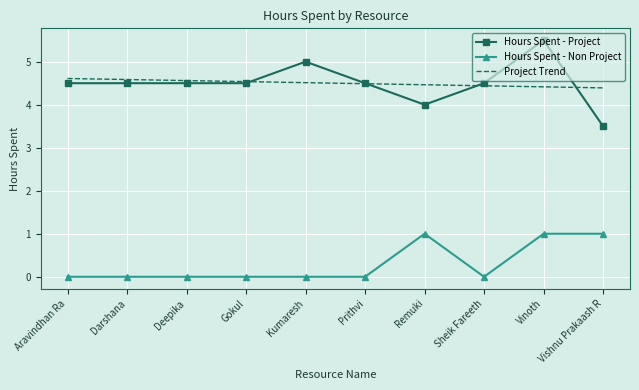

Which series has the widest spread of values?

Hours Spent - Project